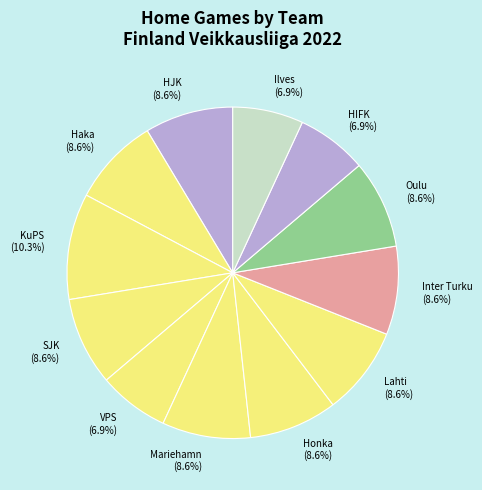

How many segments does this pie chart have?

12